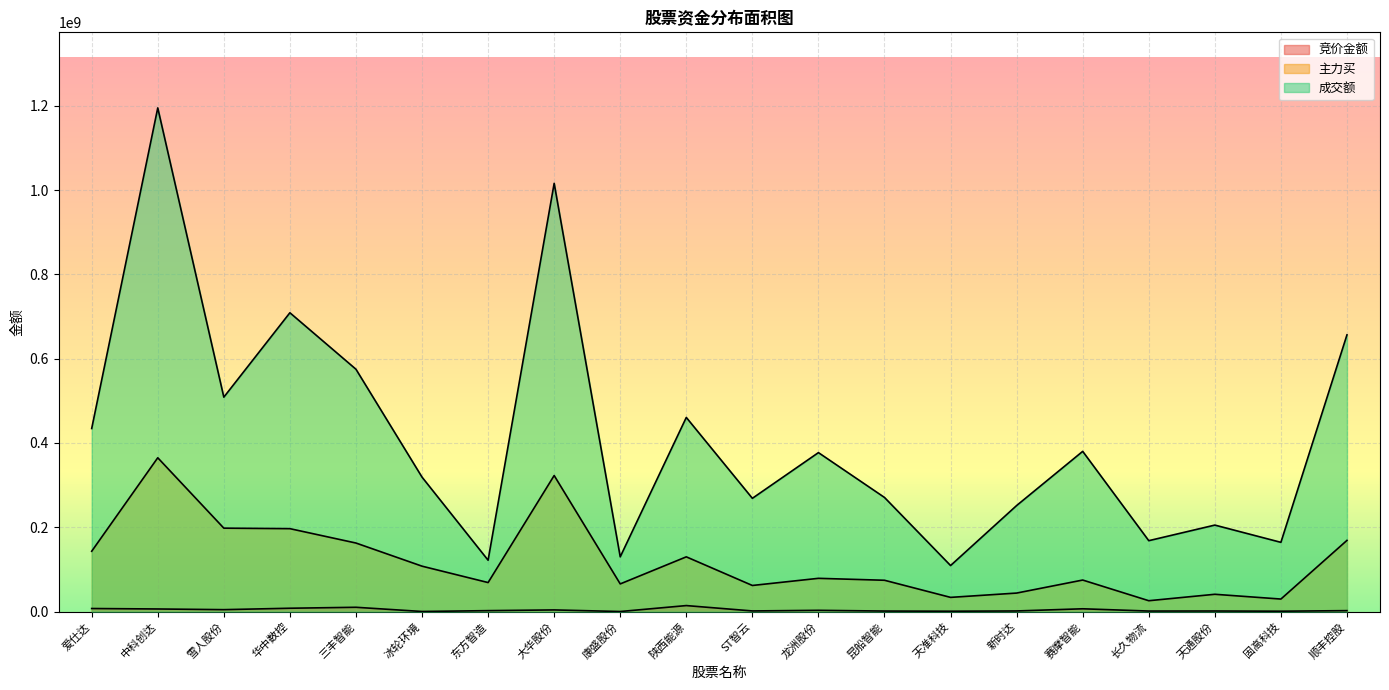

Is it true that 竞价金额 equals 2369952 at 顺丰控股?

True